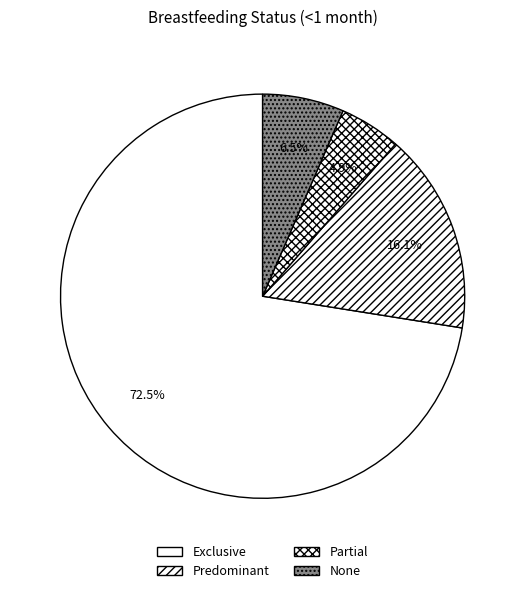

To the nearest percent, what is the average slice percentage?

25%